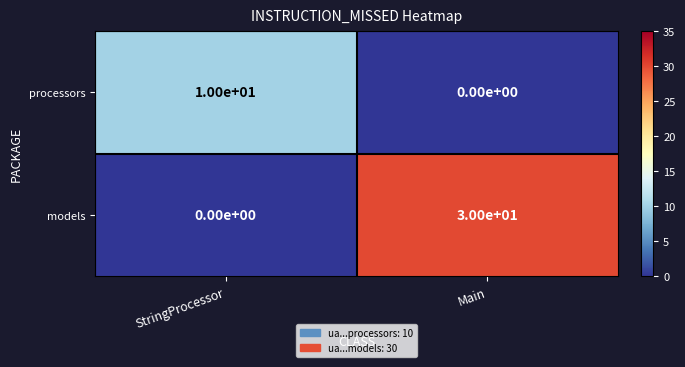

Which series has the widest spread of values?

models